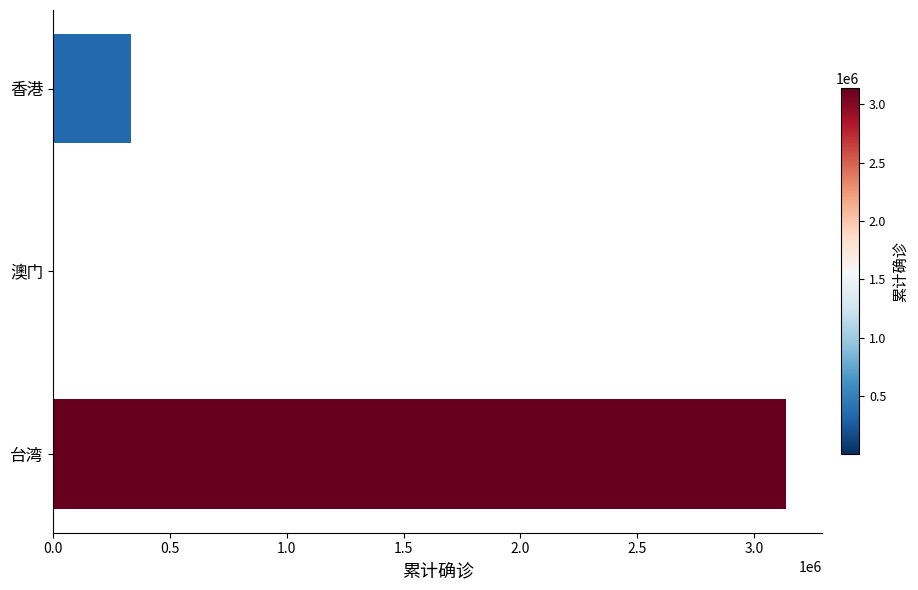

The chart shows a value of 334215 at 香港. True or false?

True